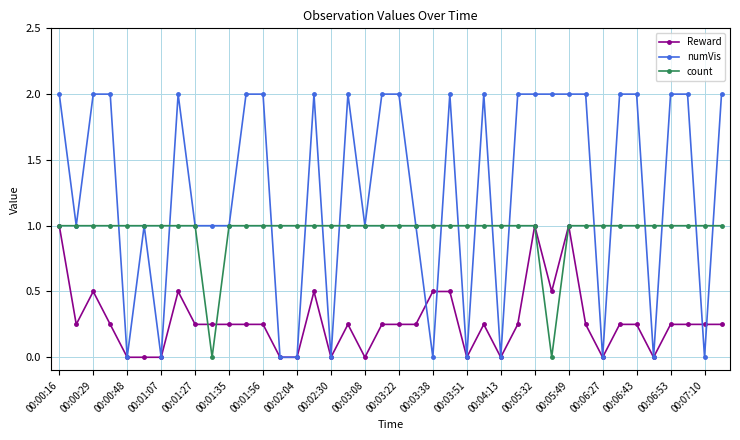

Which series has the largest total across all categories?

numVis